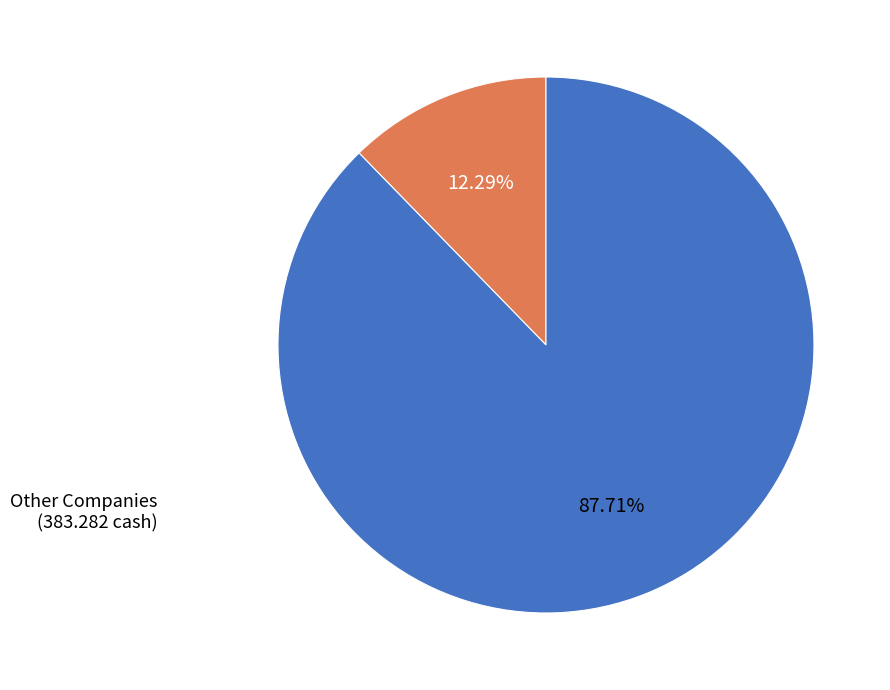

Does any single category account for the majority?

Yes